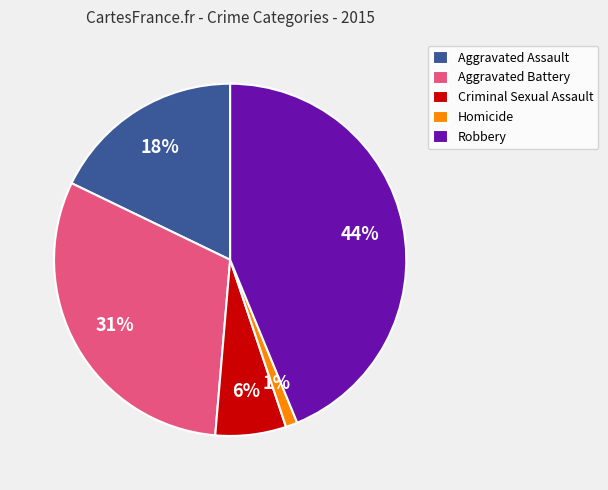

Do Homicide and Criminal Sexual Assault together represent more than half of the pie?

No